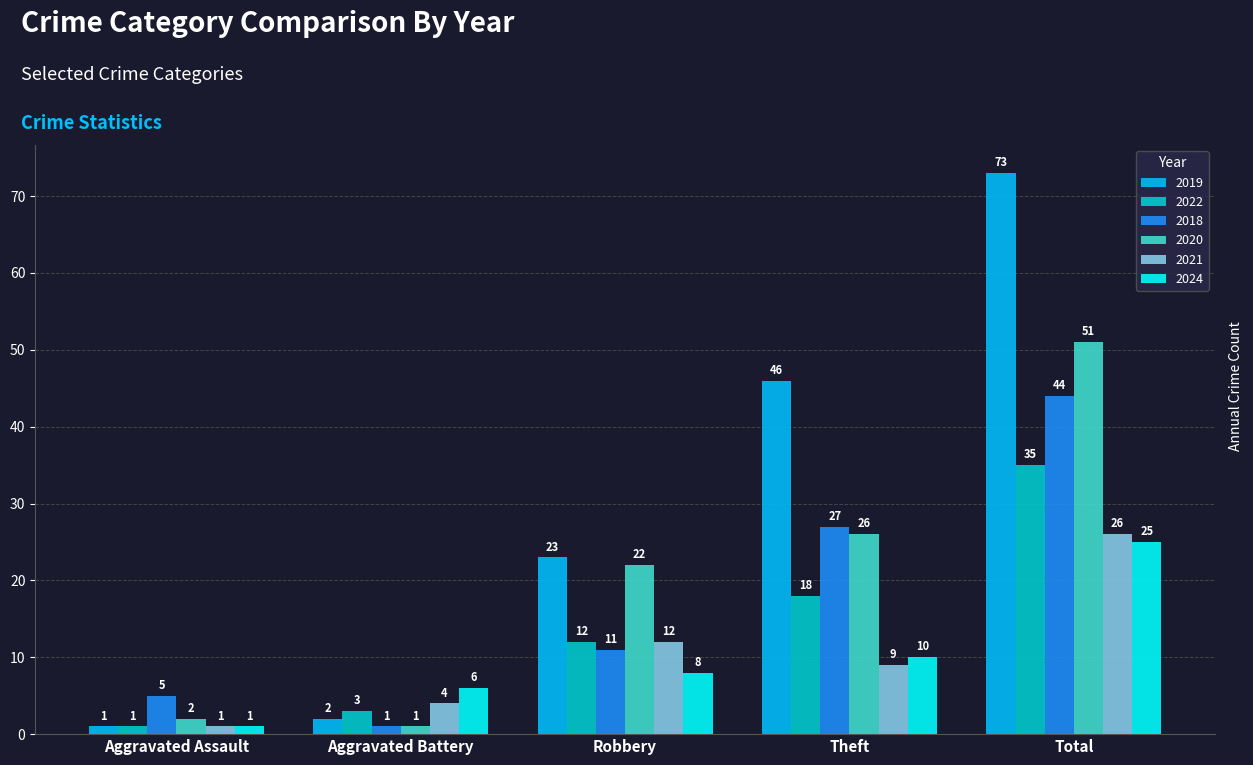

Reading left to right, transcribe all the data shown in this chart.

2019: 1	2	23	46	73
2022: 1	3	12	18	35
2018: 5	1	11	27	44
2020: 2	1	22	26	51
2021: 1	4	12	9	26
2024: 1	6	8	10	25